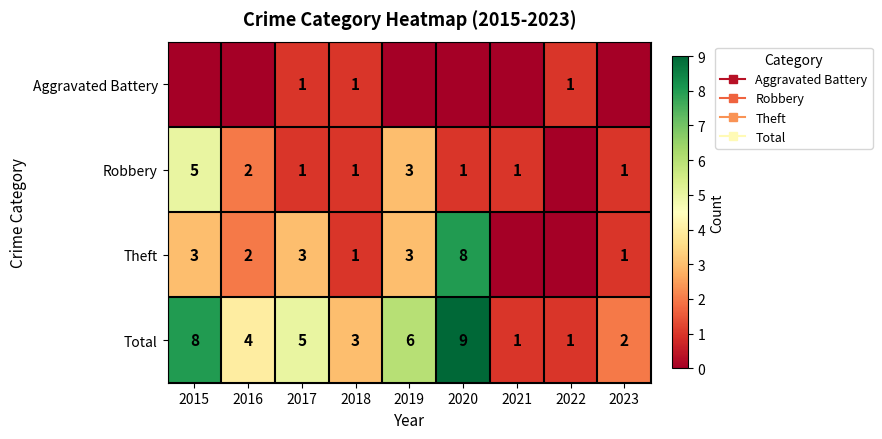

What is the sum of all Robbery values?

15